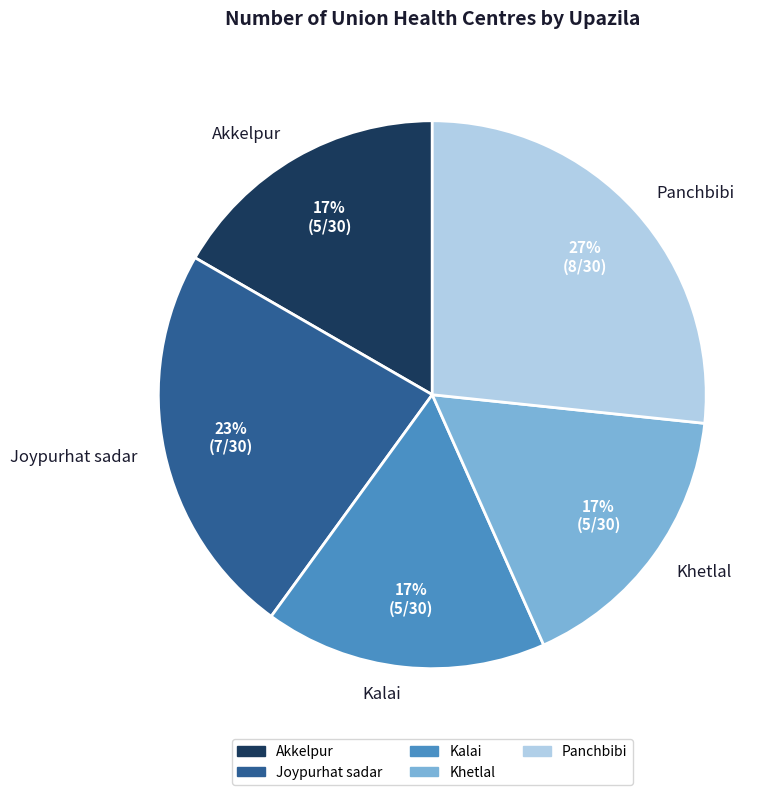

True or false: Kalai accounts for 17% of the total.

True